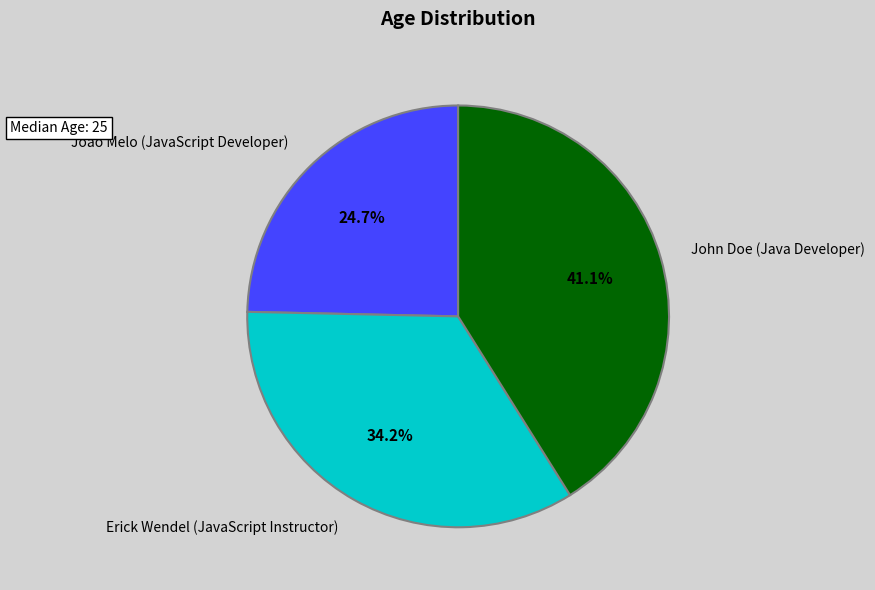

How many slices are in this pie chart?

3